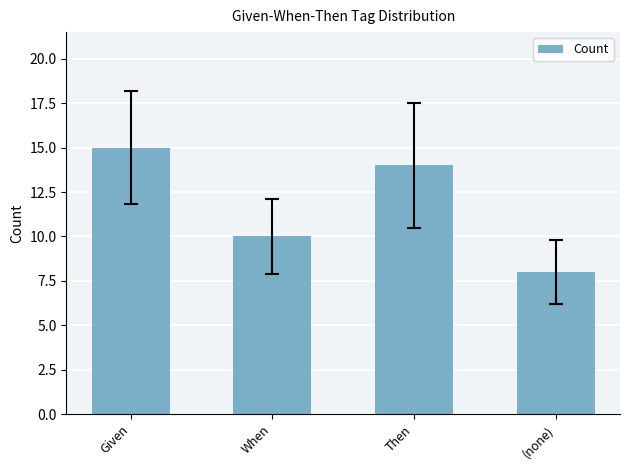

What is the label of the 2nd bar from the left?

When